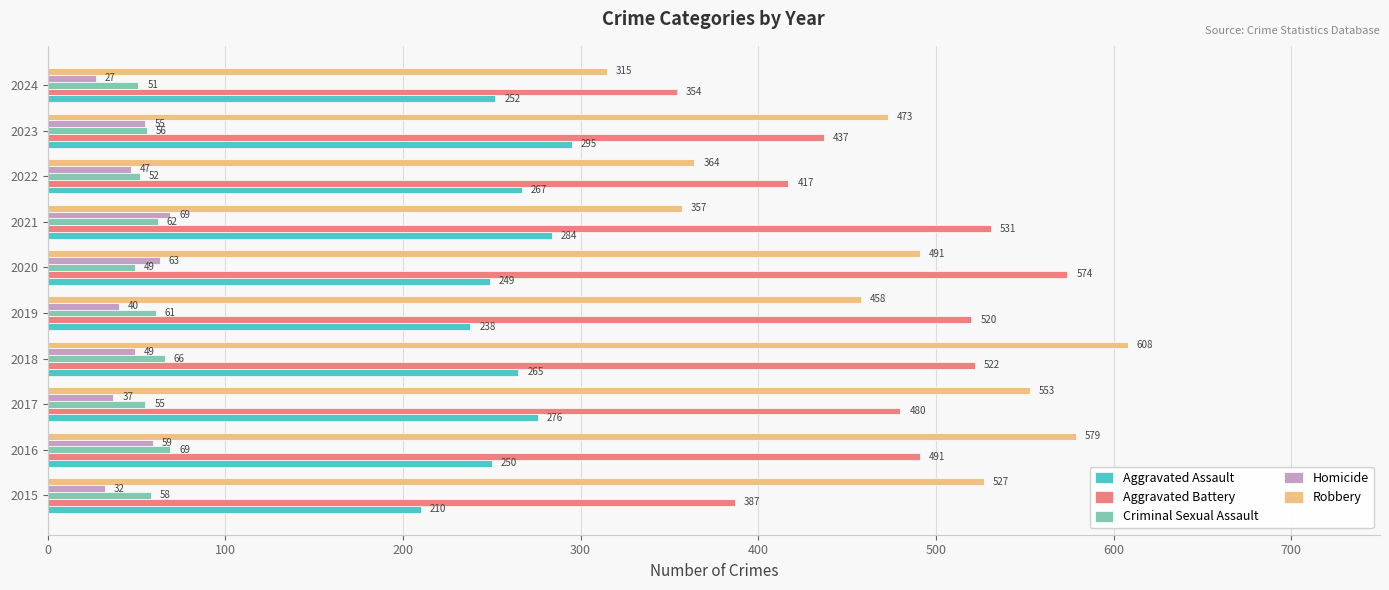

Where is Criminal Sexual Assault nearest to the value 59?

2015